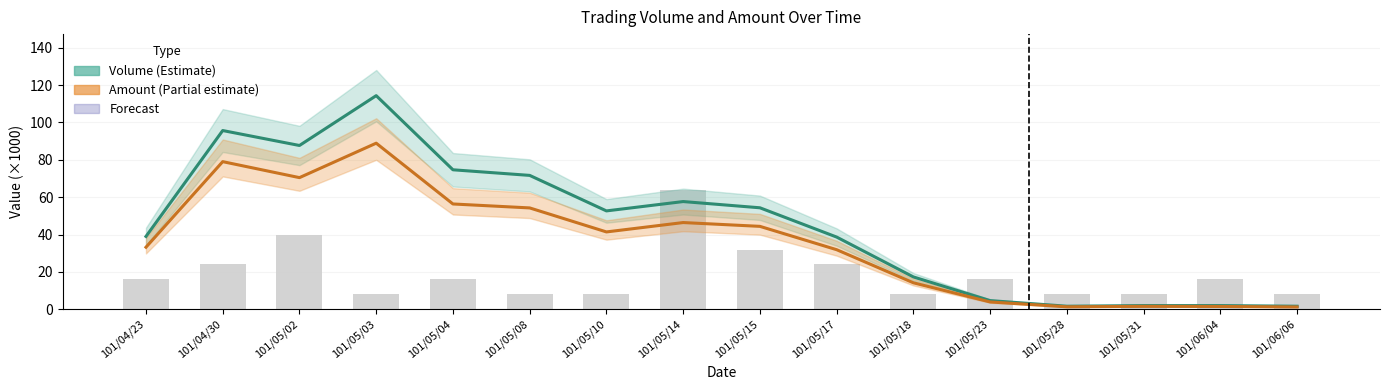

Rank the series by their average value, from lowest to highest.

Transactions (scaled), Amount (×1000), Volume (×1000)